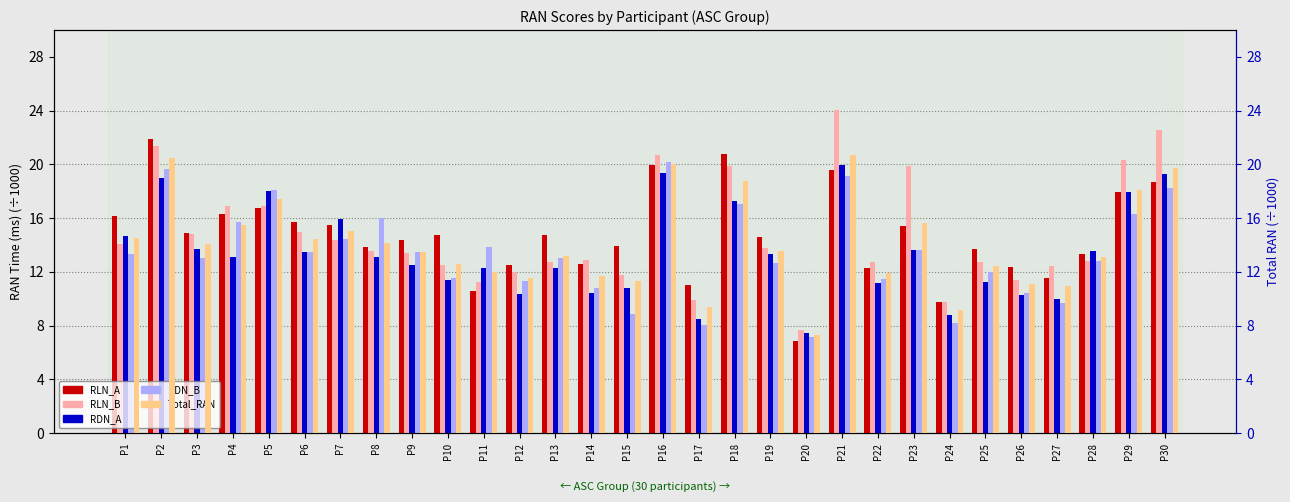

What is the smallest value displayed?

6.8